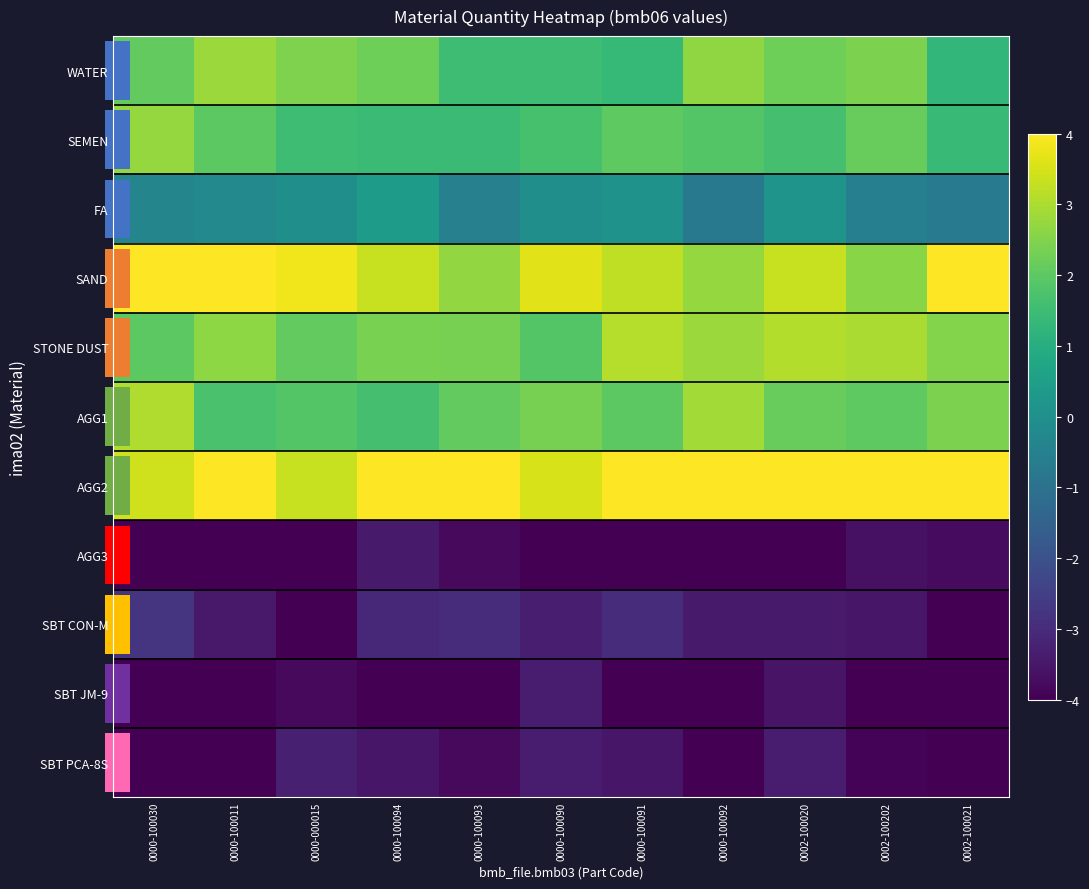

What is the difference between the AGG2 values at 0000-100091 and 0000-000015?

0.7